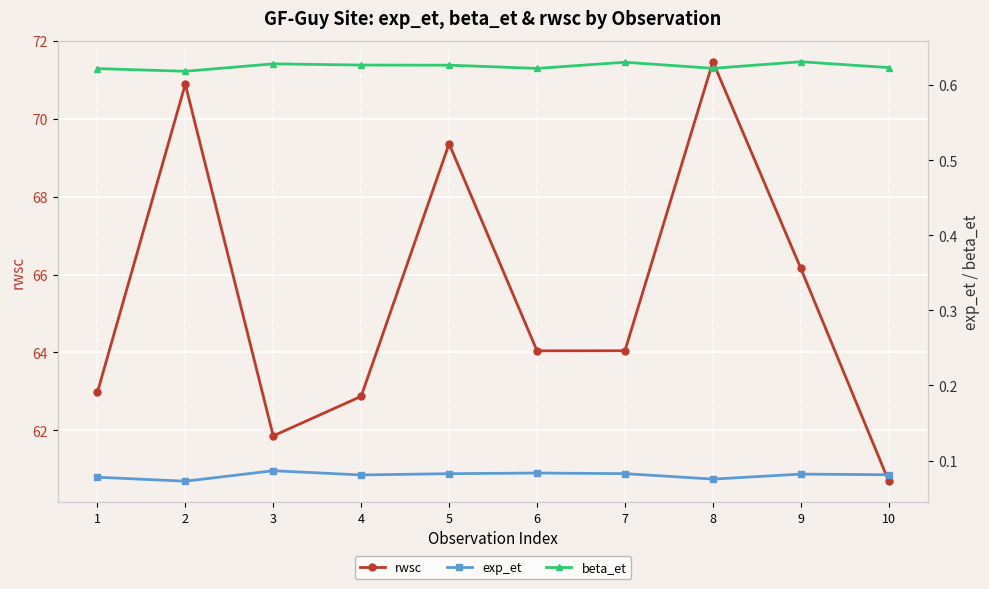

At which category does beta_et reach its first local valley?

2